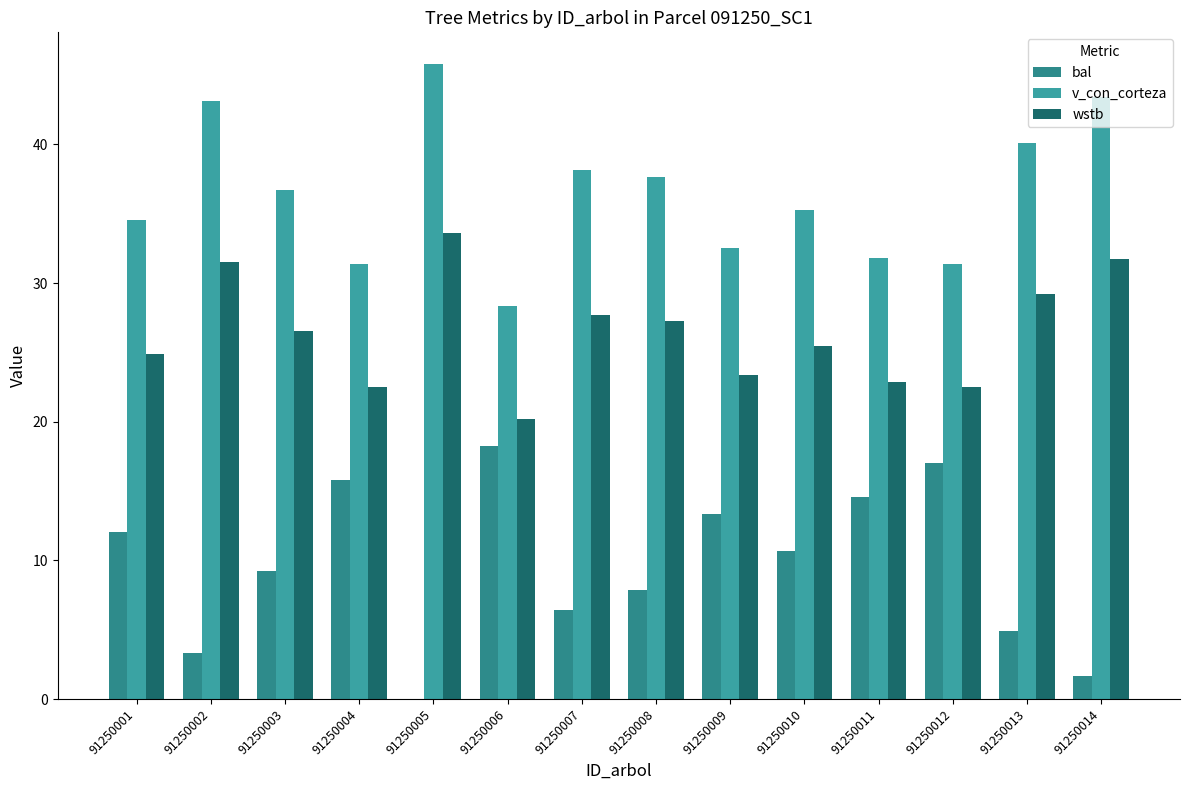

Are the bars grouped side by side (vs. stacked)?

Yes